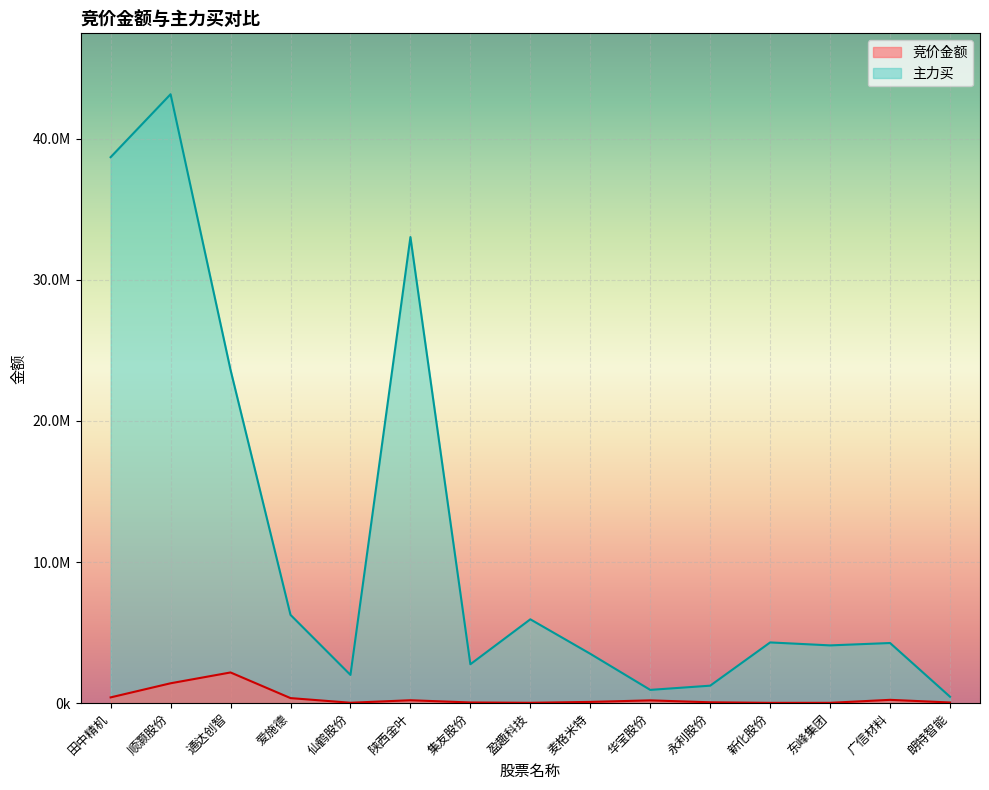

At which category is the sum across all series the highest?

顺灏股份